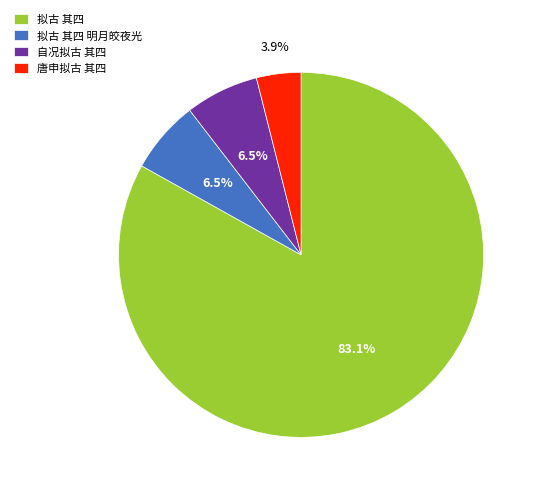

Which category has the biggest portion of the pie?

拟古 其四